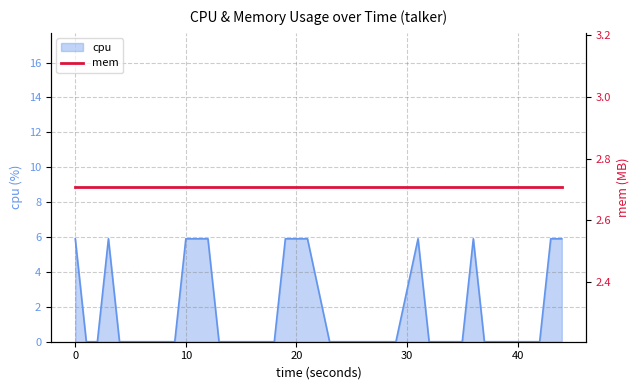

What is the maximum value for cpu?

5.9